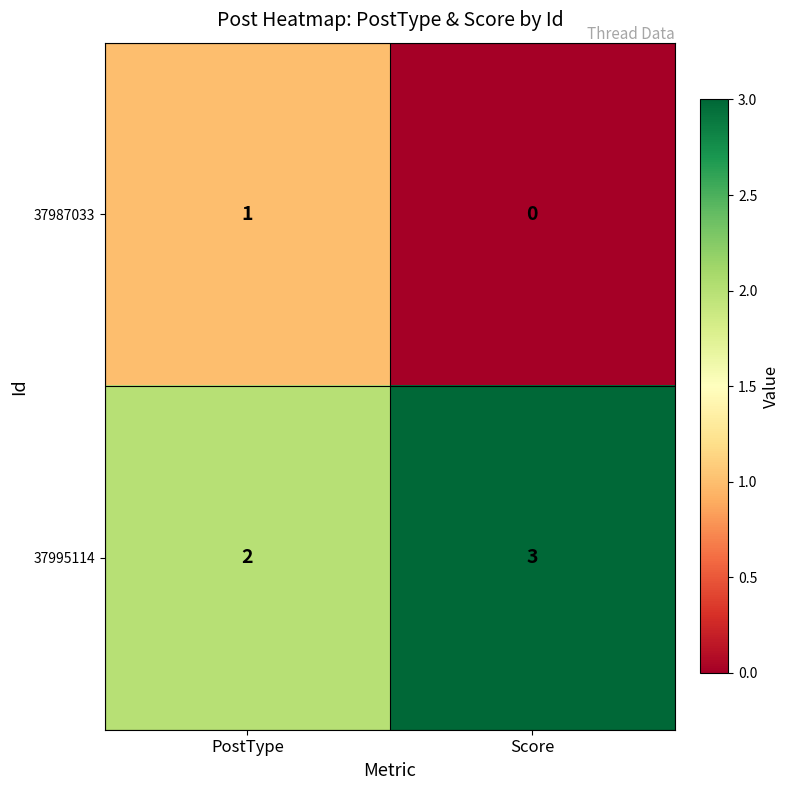

At which label is 37987033 closest to 0?

Score